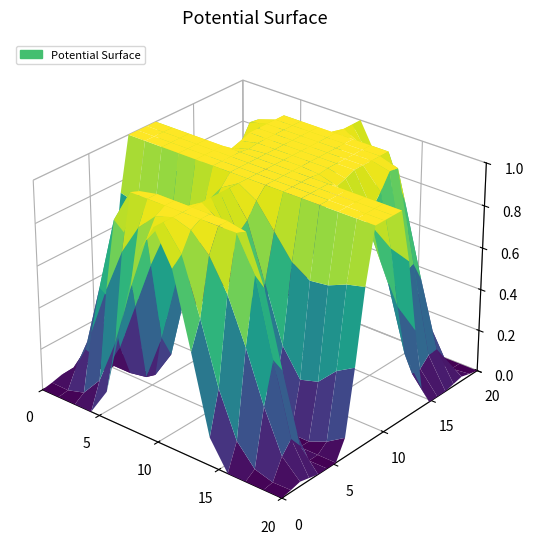

Count the 8 values in the range 0 to 1.

5